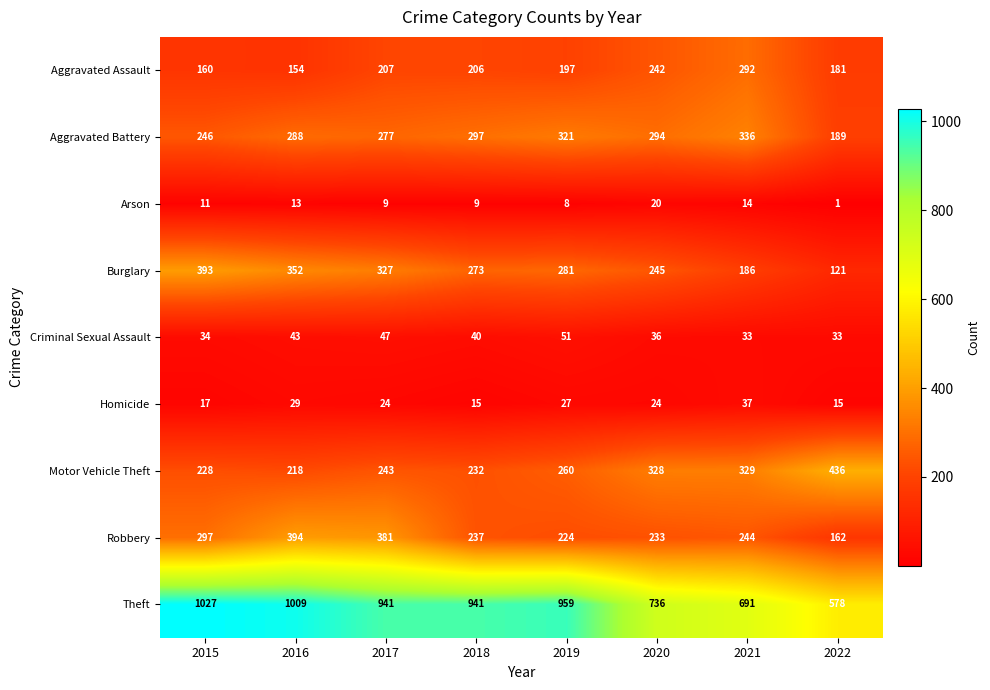

Between 2015 and 2018, which series saw the biggest shift?

Burglary